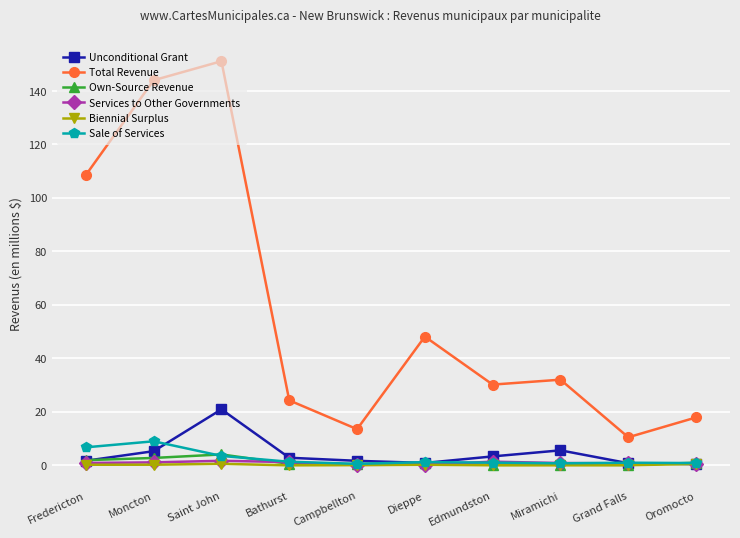

At which category is the sum across all series the highest?

Saint John